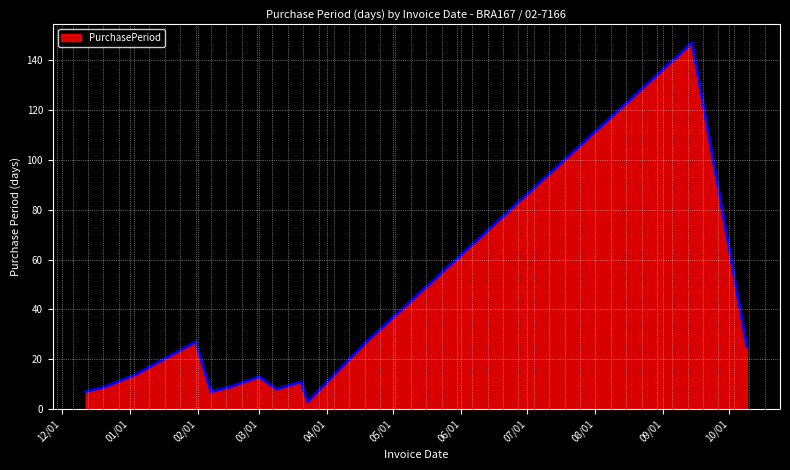

What is the difference between the maximum and minimum values?

144